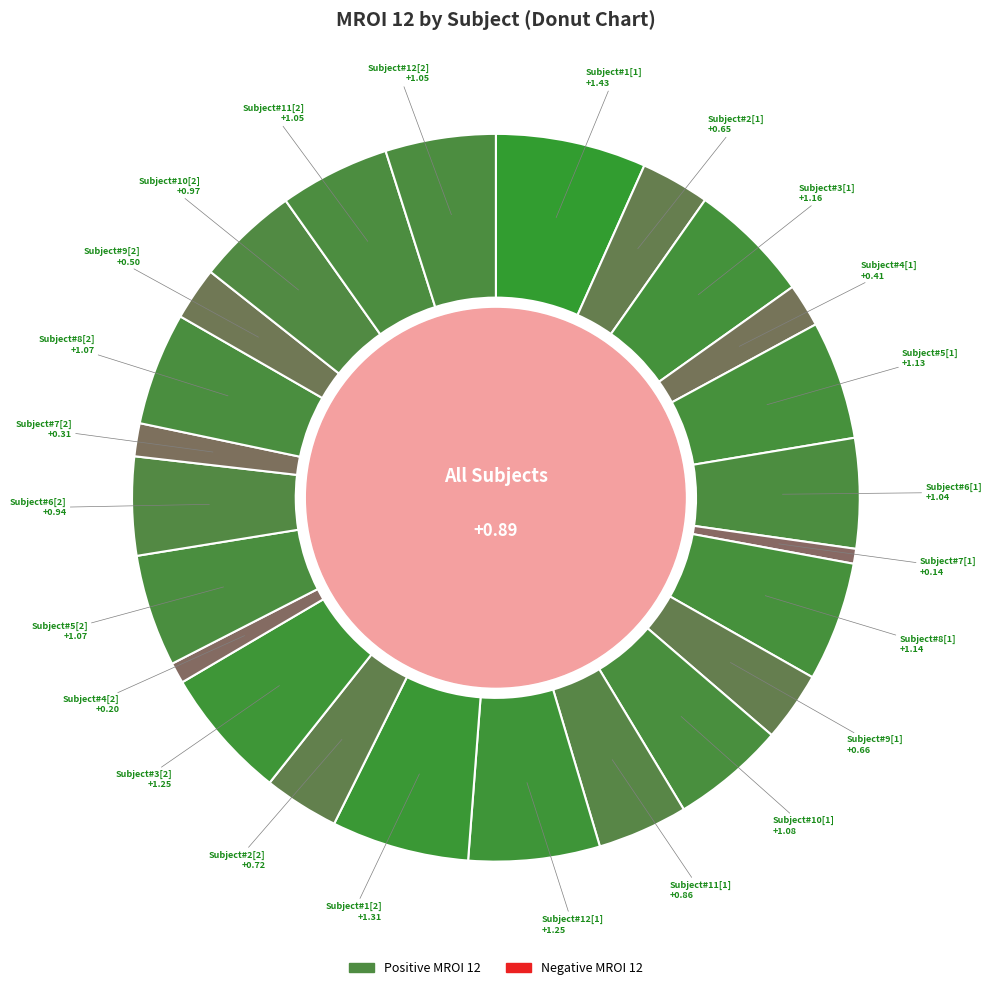

What is the smallest slice in the pie chart?

Subject#7[1]